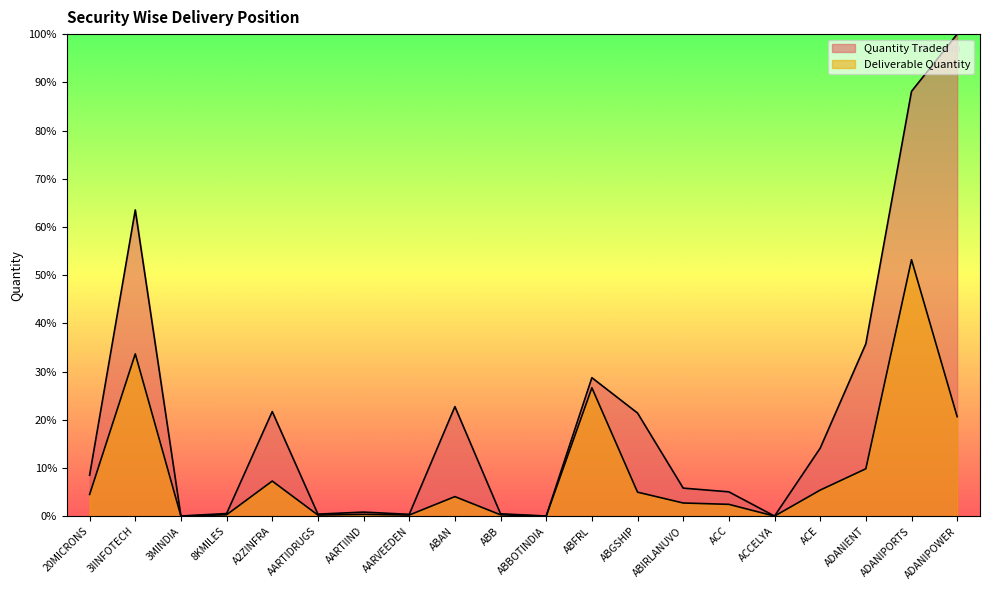

Which series has the largest total across all categories?

Quantity Traded